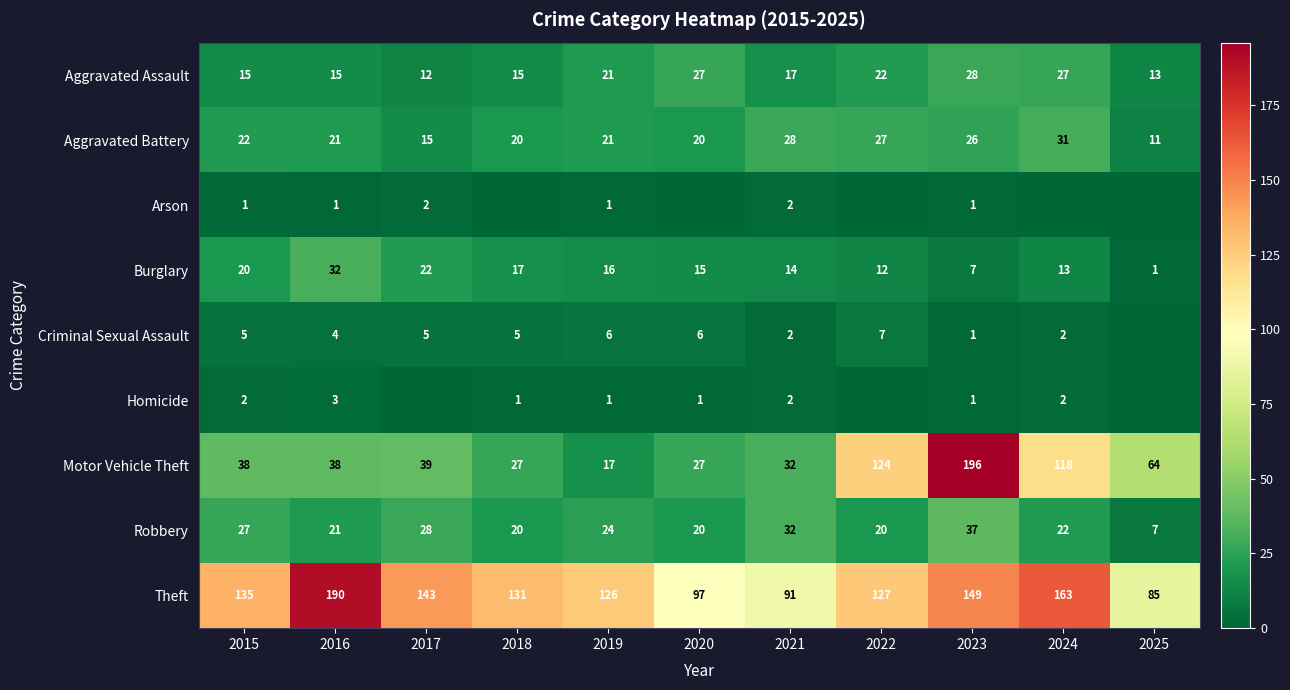

At how many categories does at least one series exceed 23?

11